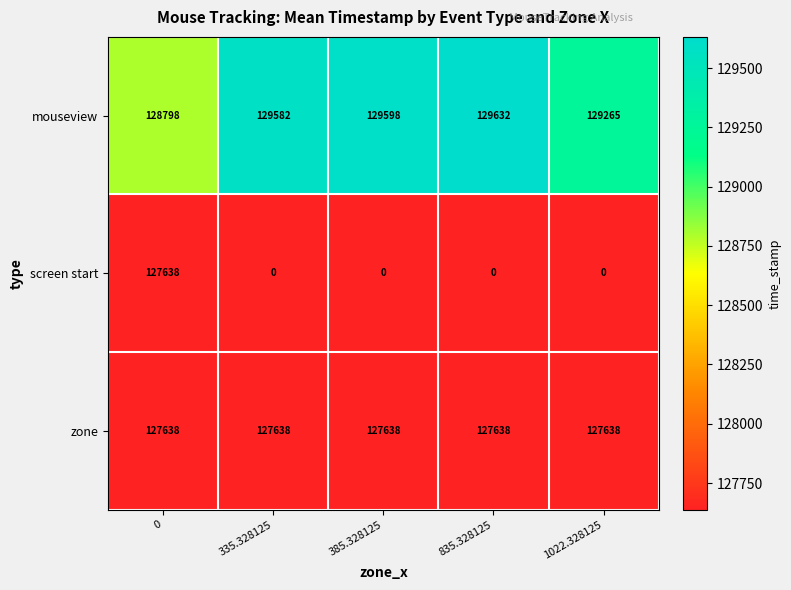

Is it true that zone equals 37965 at 835.328125?

False